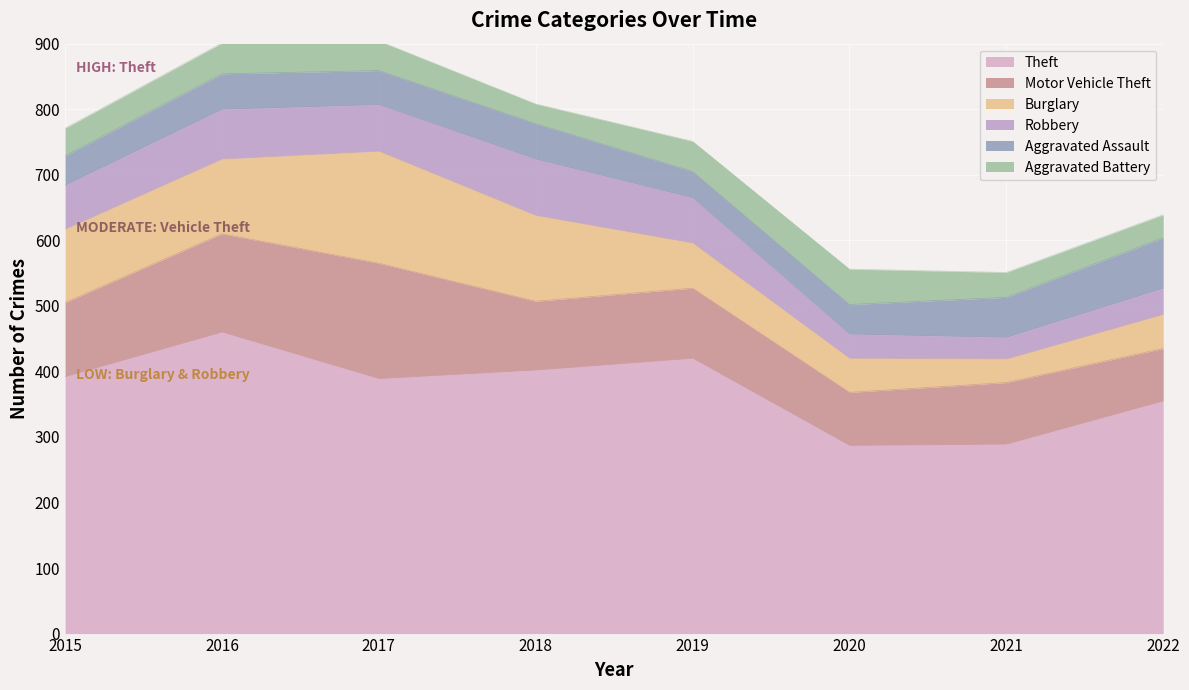

What is the approximate value of Burglary at 2016?

114